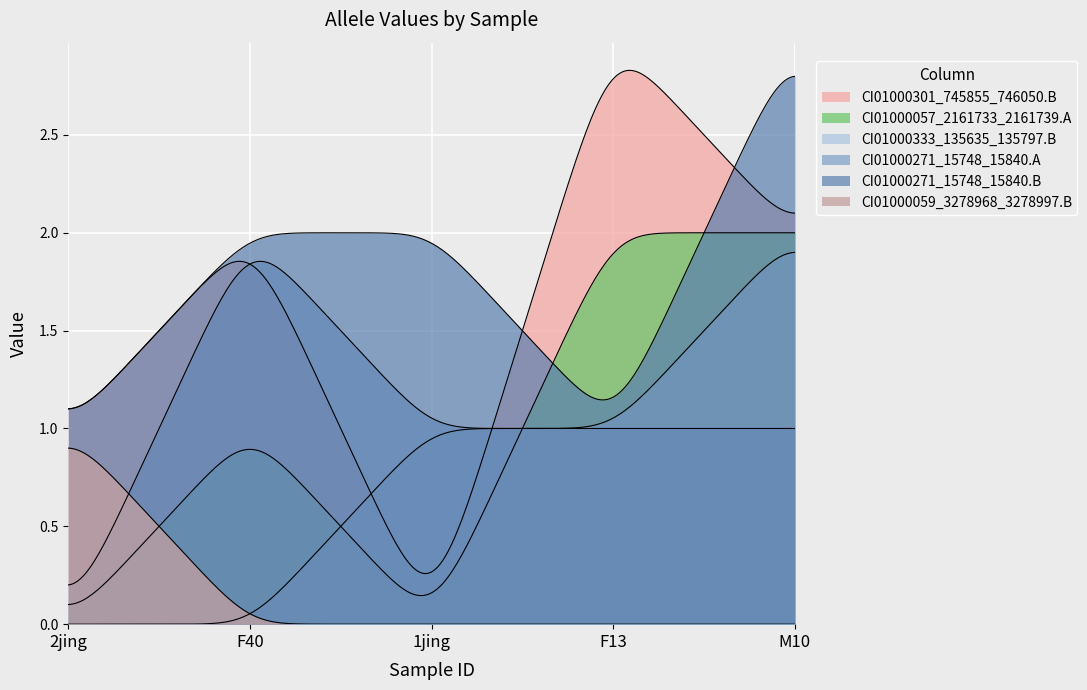

What is the value of the CI01000057_2161733_2161739.A point at the 2nd from the left?

1